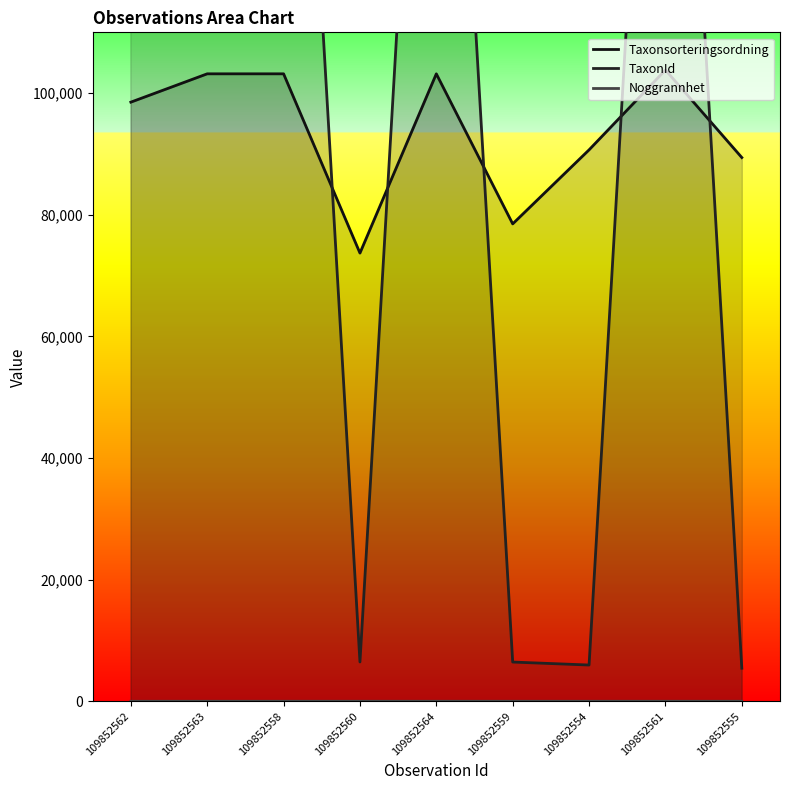

List the series in order of their overall mean, highest first.

TaxonId, Taxonsorteringsordning, Noggrannhet